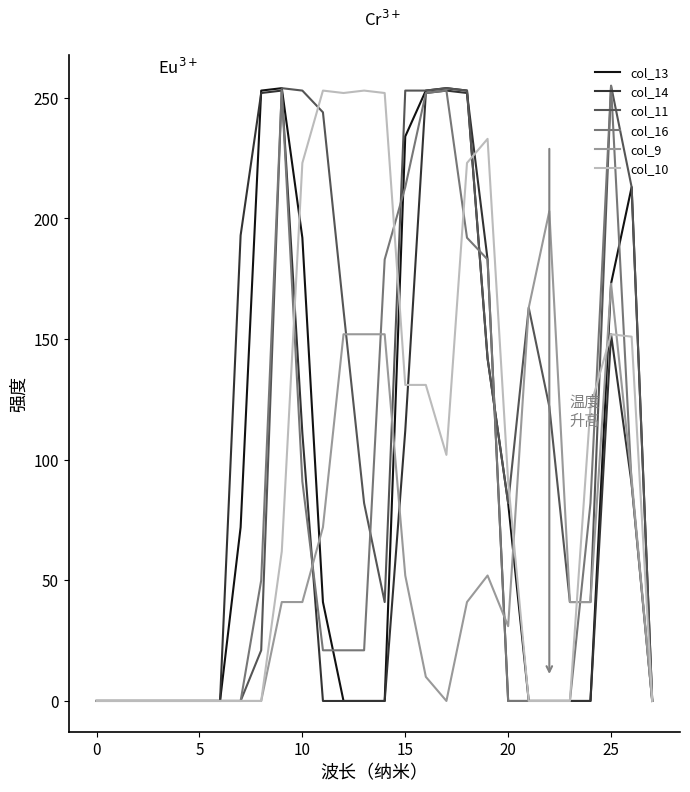

Which series has the largest total across all categories?

col_11